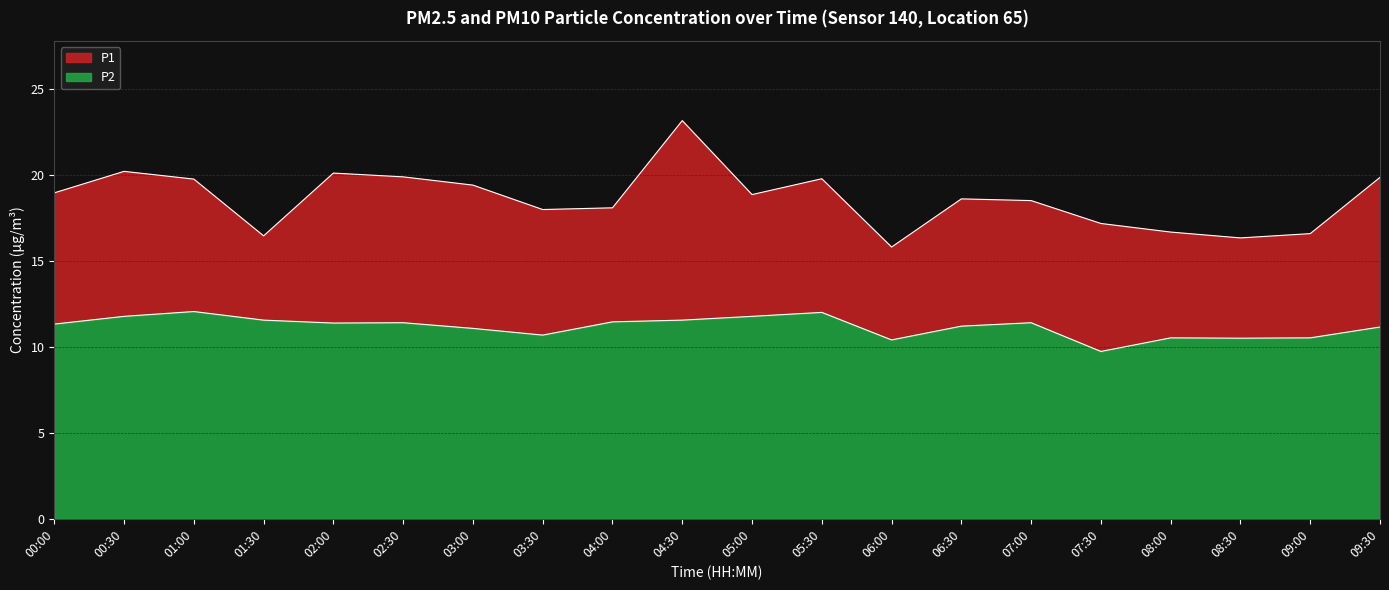

Reading right to left, list all the values displayed in this chart.

P1: 19.9	16.6	16.3	16.7	17.2	18.5	18.6	15.8	19.8	18.9	23.1	18.1	18.0	19.4	19.9	20.1	16.4	19.8	20.2	18.9
P2: 11.2	10.5	10.5	10.5	9.7	11.4	11.2	10.4	12.0	11.8	11.6	11.4	10.7	11.1	11.4	11.4	11.6	12.1	11.8	11.3